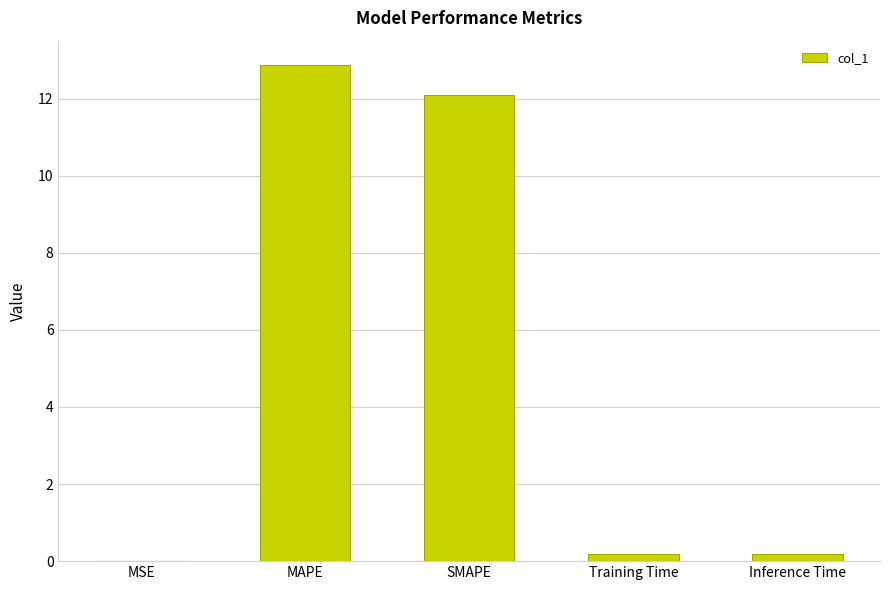

Is it true that the value at MSE is 0.0?

True